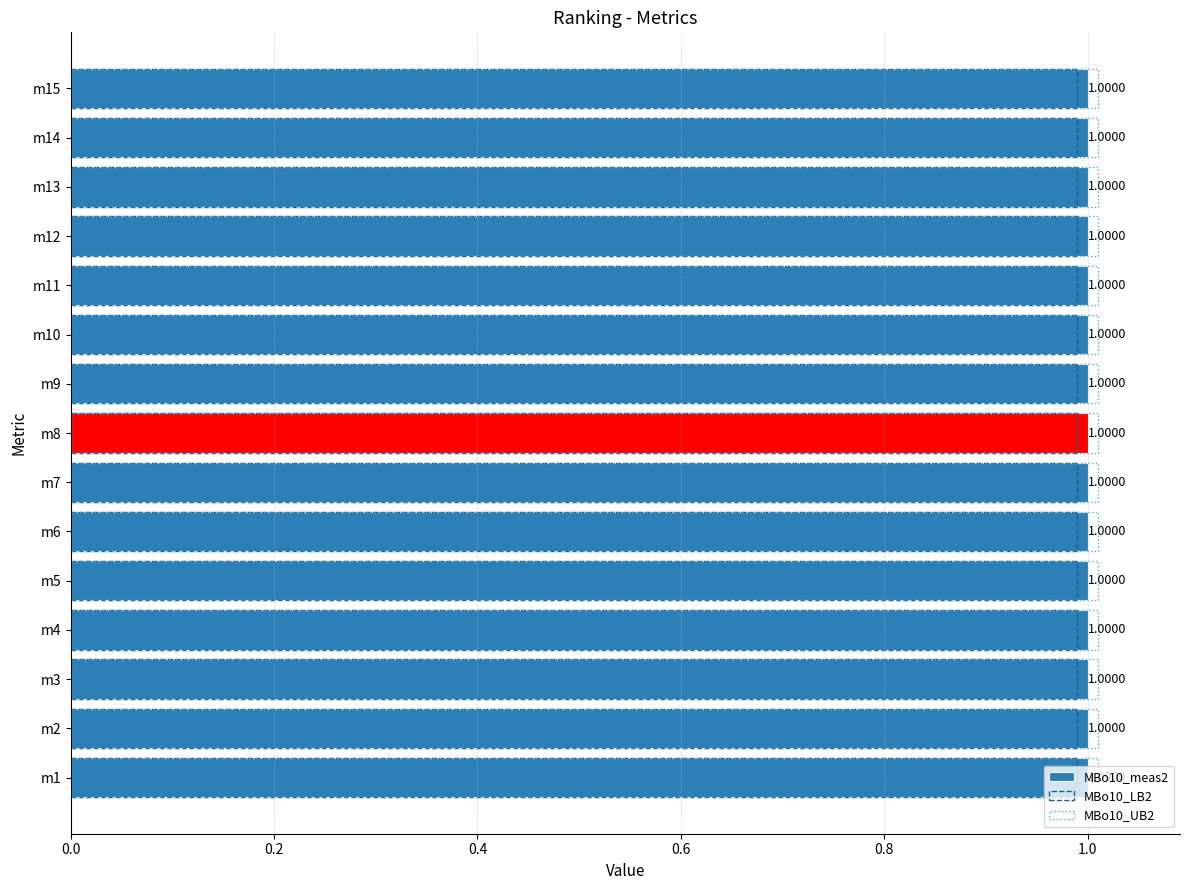

Is it true that MBo10_meas2 equals 1.0 at m3?

True